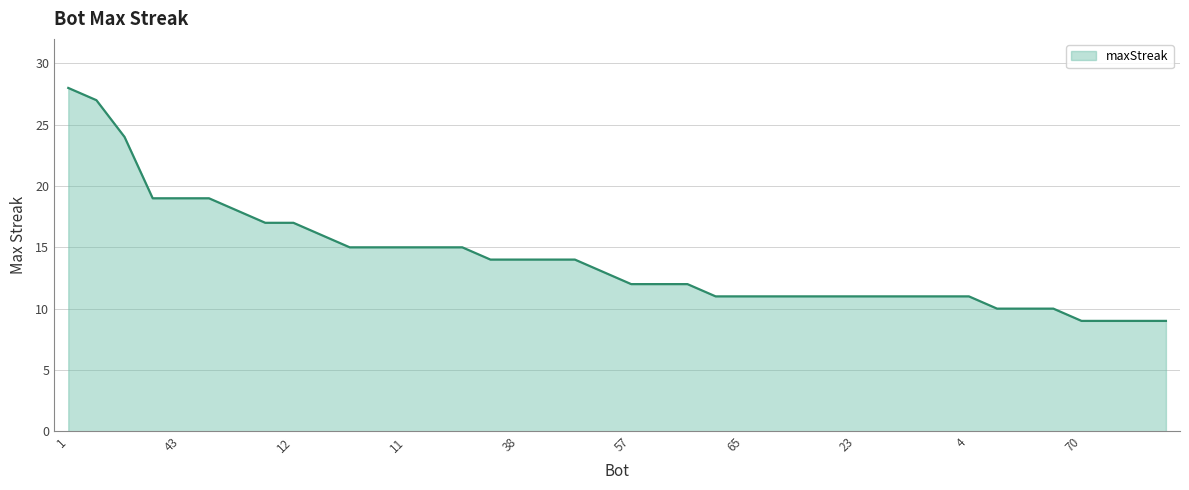

Reading left to right, what are all the values shown in this chart?

28	27	24	19	19	19	18	17	17	16	15	15	15	15	15	14	14	14	14	13	12	12	12	11	11	11	11	11	11	11	11	11	11	10	10	10	9	9	9	9